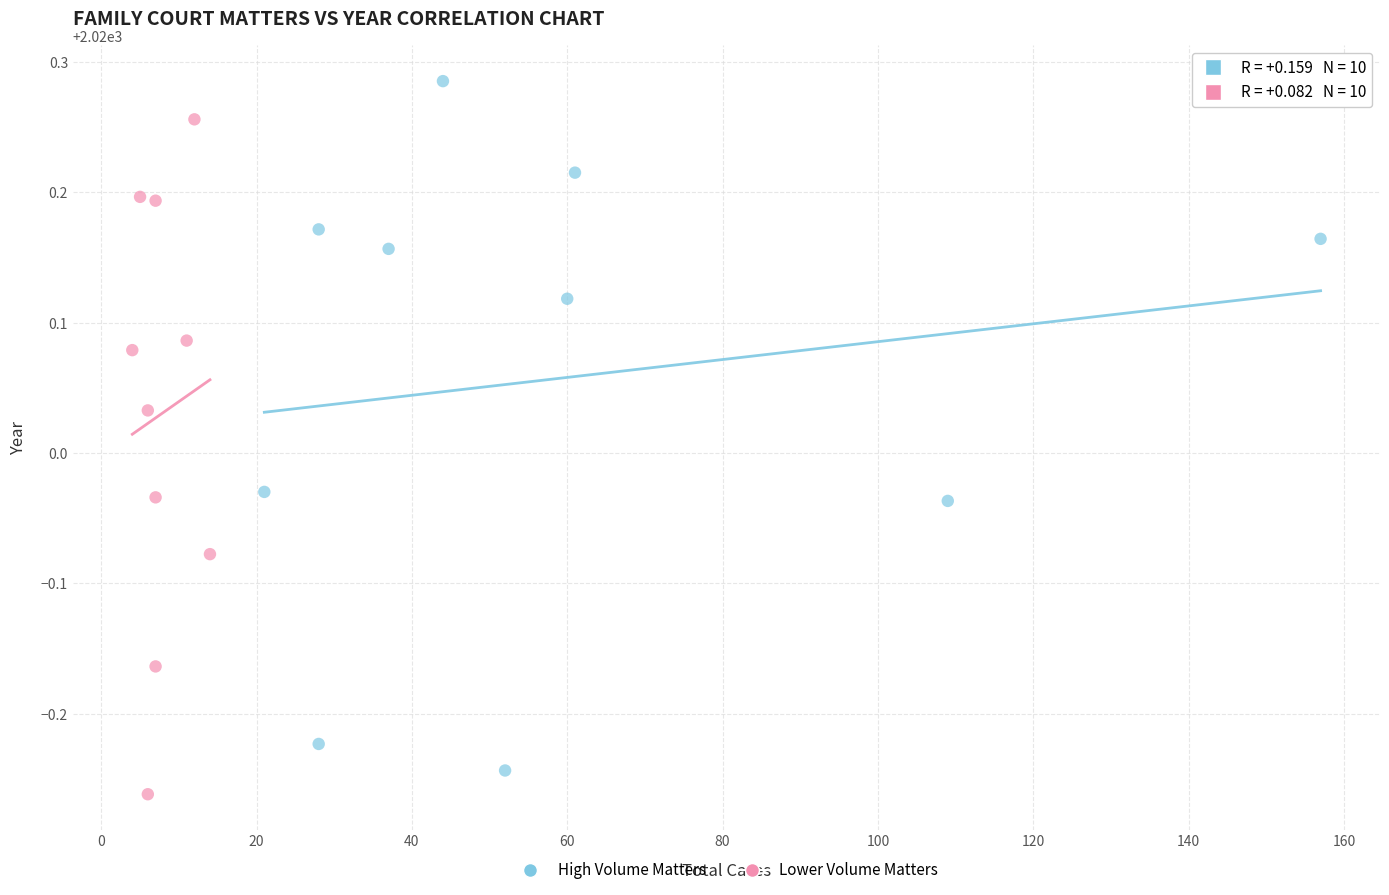

Which series contains the highest Y value?

High Volume Matters